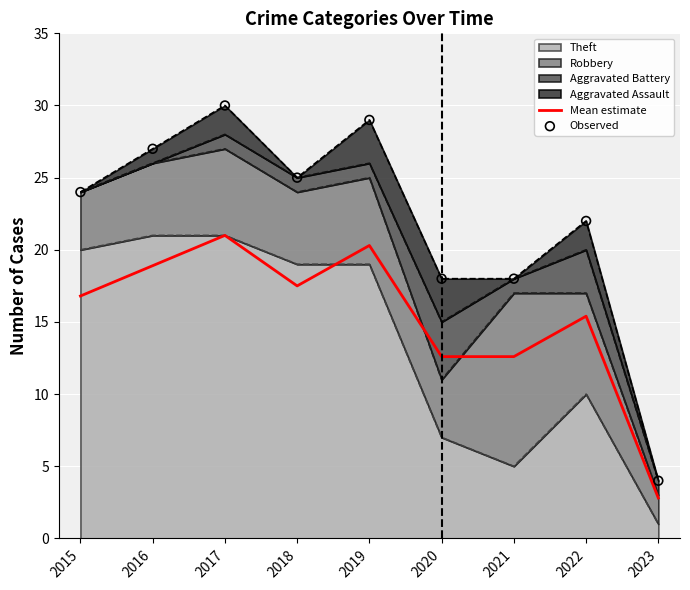

At how many categories does at least one series exceed 23?

5